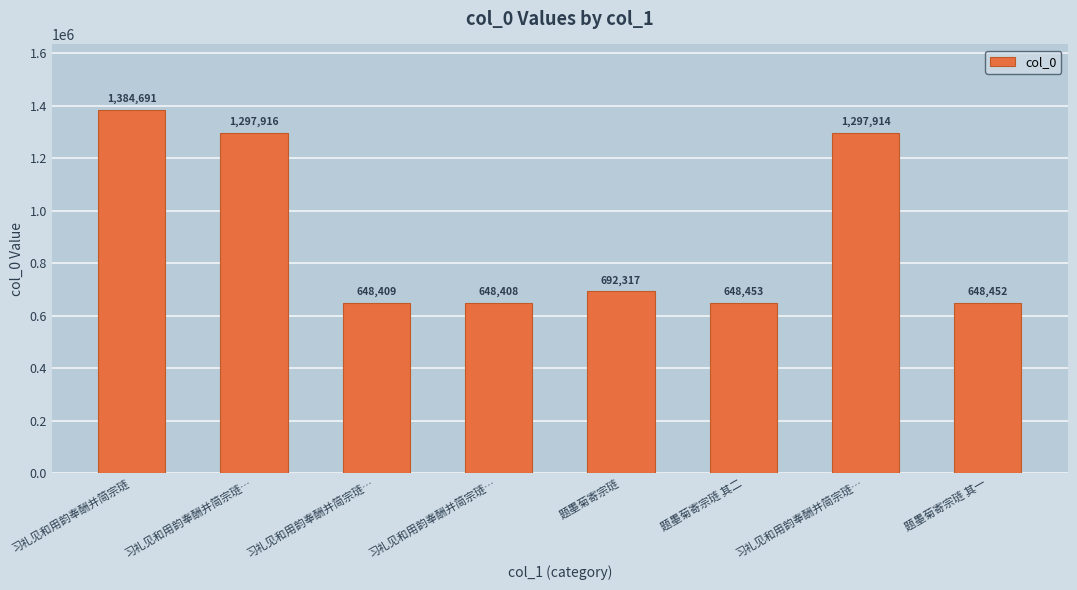

Reading left to right, transcribe all the data shown in this chart.

习礼见和用韵奉酬并简宗琏=1384691	习礼见和用韵奉酬并简宗琏…=1297916	习礼见和用韵奉酬并简宗琏…=648409	习礼见和用韵奉酬并简宗琏…=648408	题墨菊寄宗琏=692317	题墨菊寄宗琏 其二=648453	习礼见和用韵奉酬并简宗琏…=1297914	题墨菊寄宗琏 其一=648452